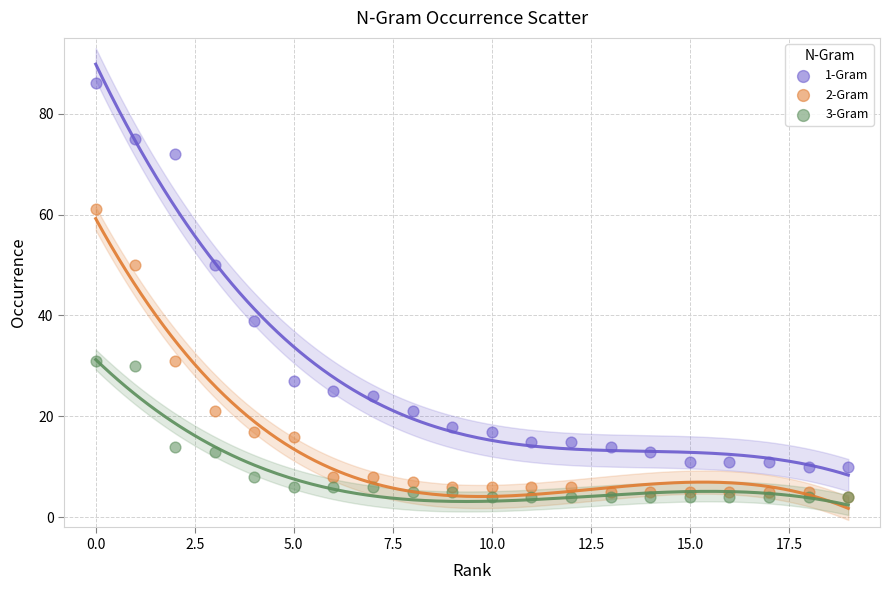

What are all the series names shown in the legend?

1-Gram, 2-Gram, 3-Gram